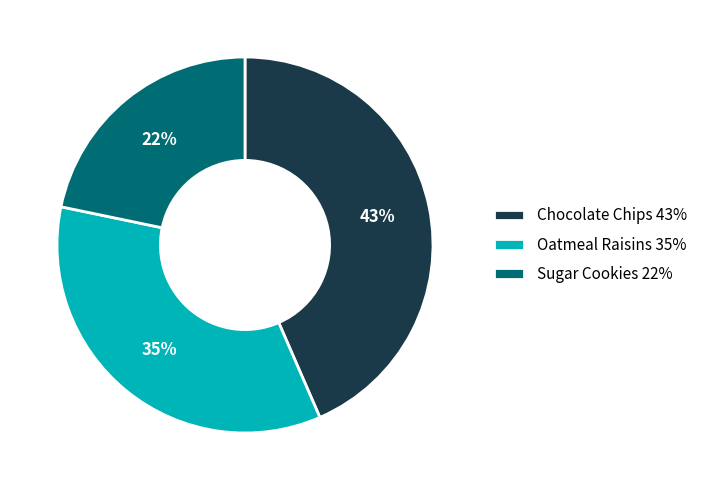

Which slice is the largest?

Chocolate Chips